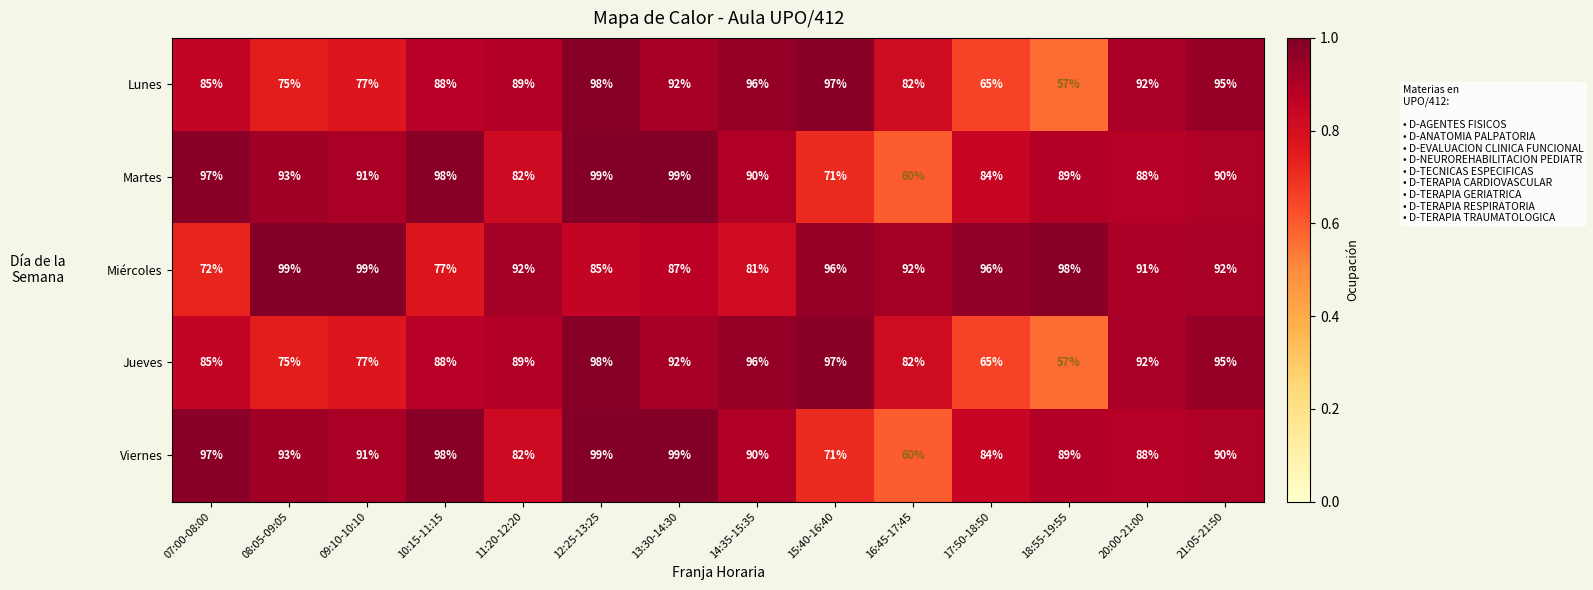

What is the spread (max minus min) of values at 18:55-19:55?

41